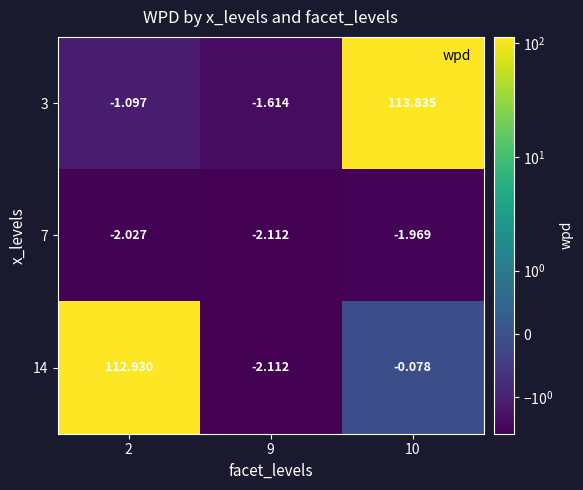

Is the value of 7 at 10 greater than the value of 14 at 10?

No